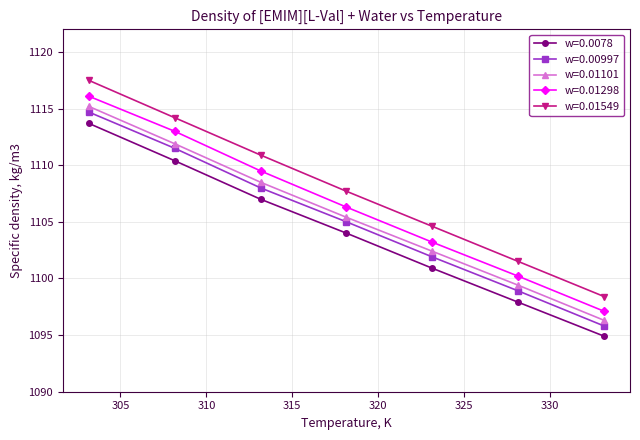

What is the maximum value for w=0.0078?

1113.7